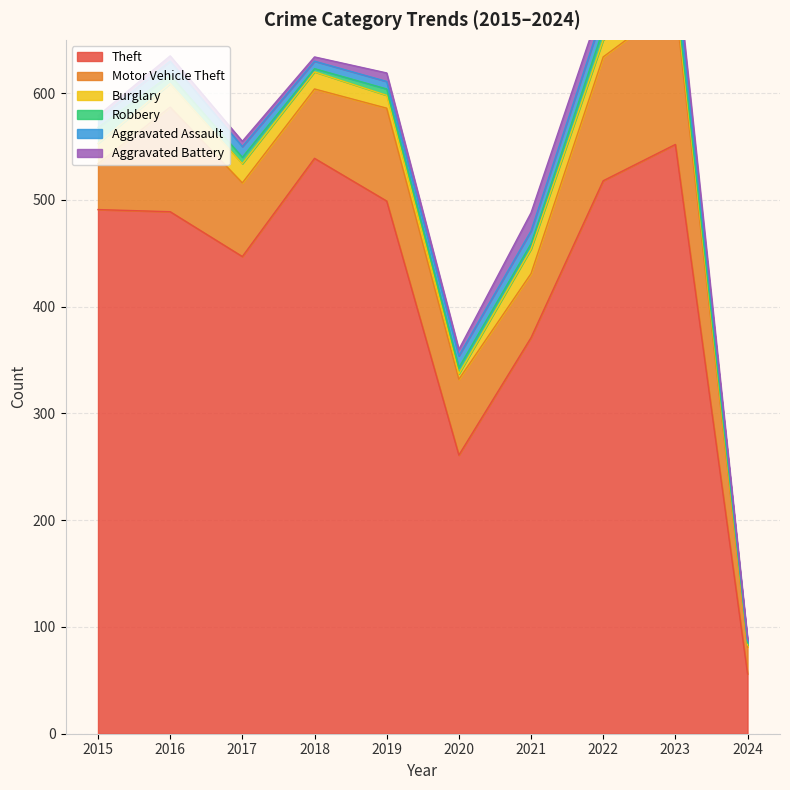

True or false: Theft has a value of 659 at 2017.

False